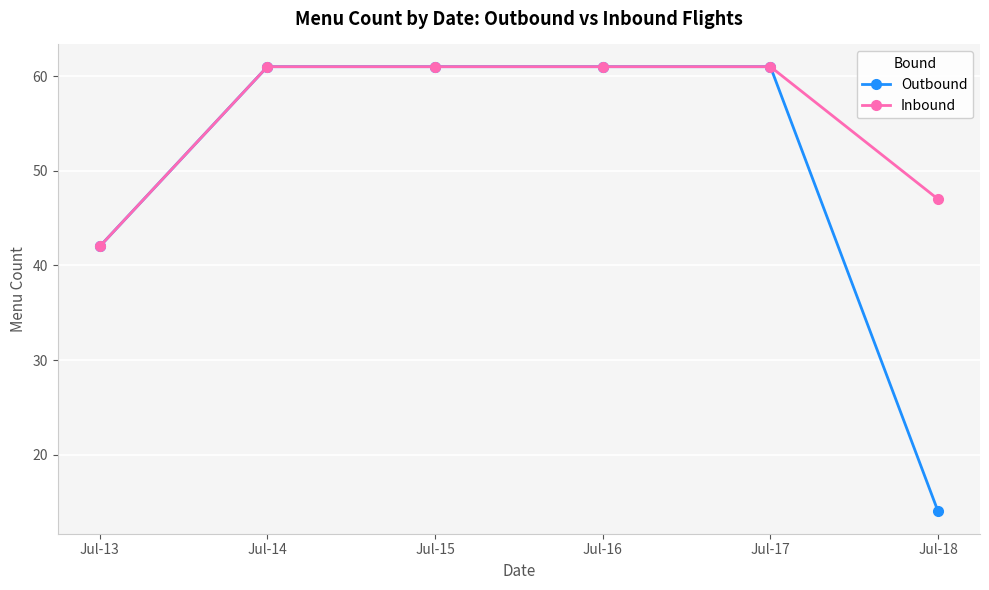

What are all the series names shown in the legend?

Outbound, Inbound